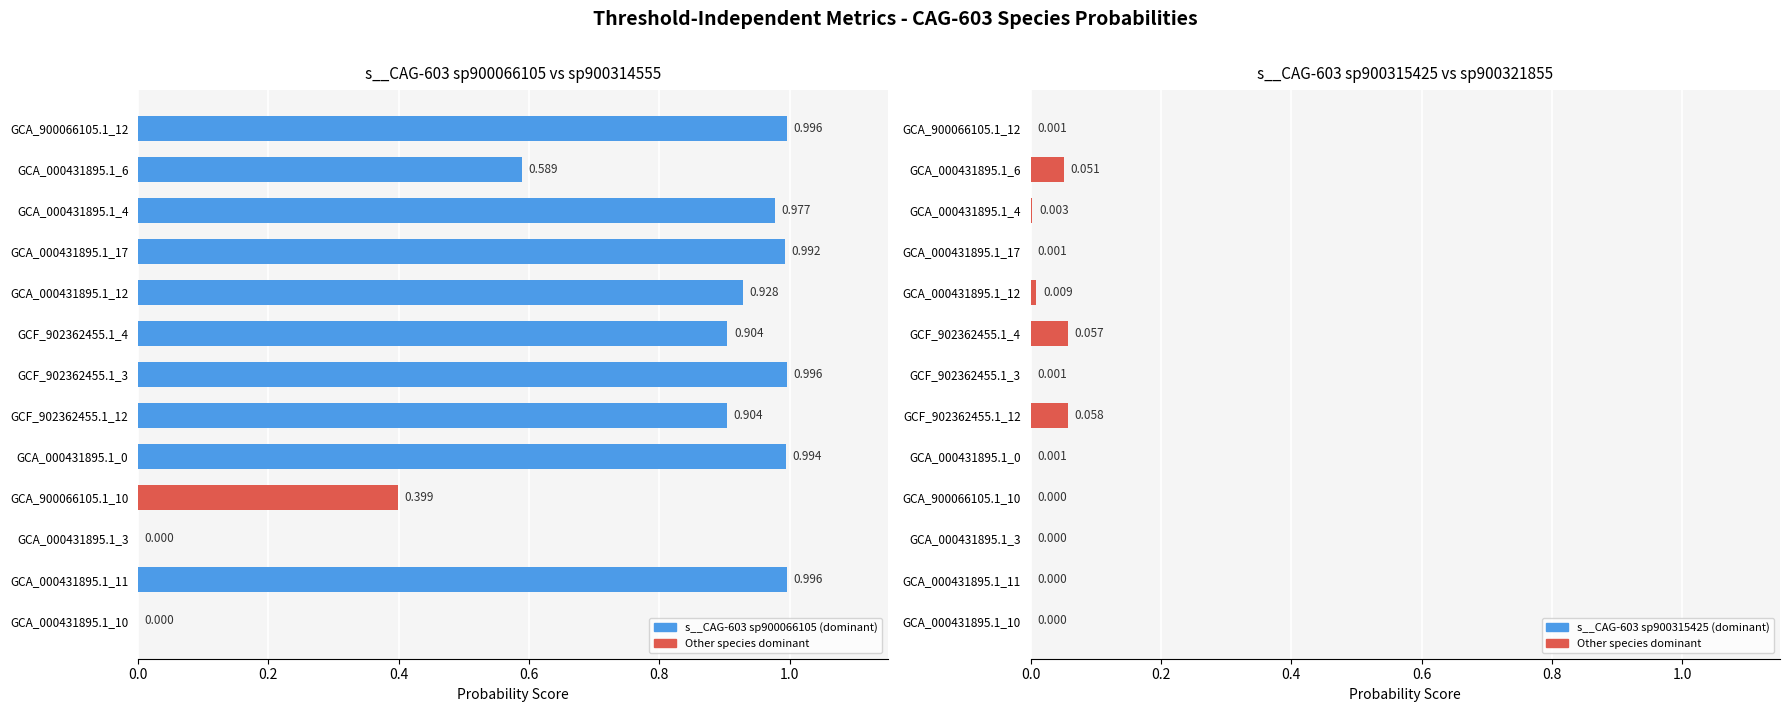

List the series in order of their overall mean, lowest first.

s__CAG-603 sp900315425, s__CAG-603 sp900066105